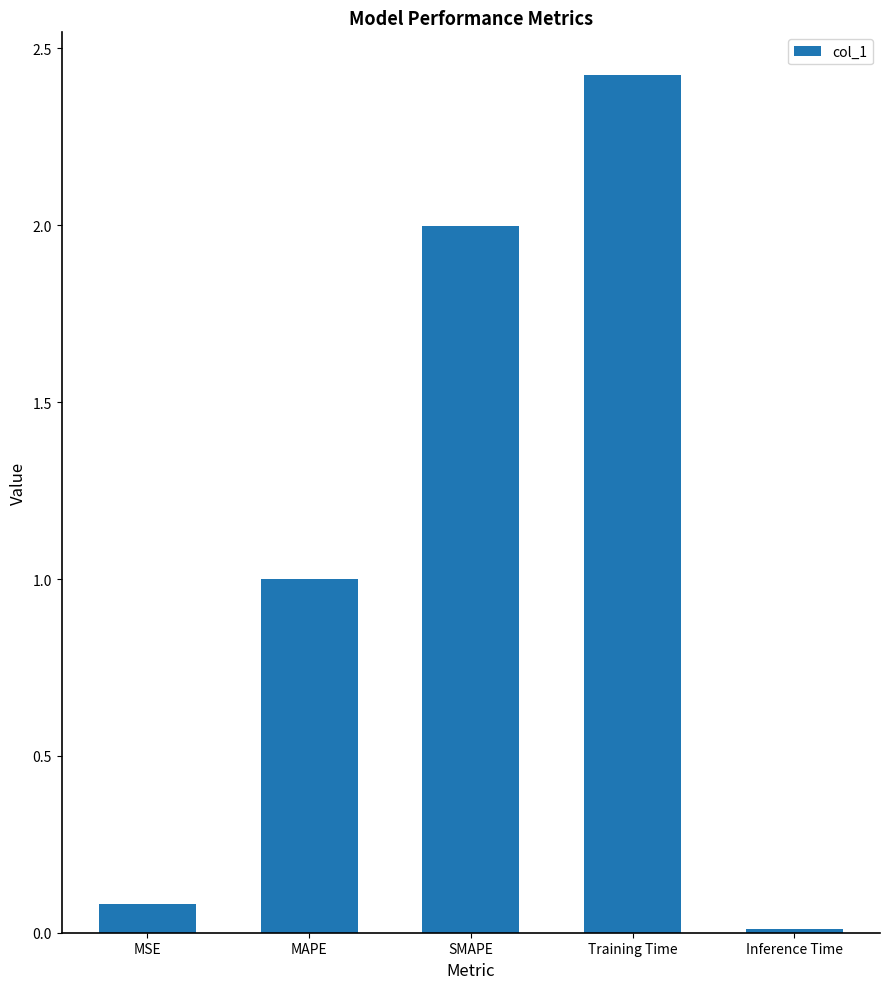

Rank the categories by value from highest to lowest.

Training Time, SMAPE, MAPE, MSE, Inference Time